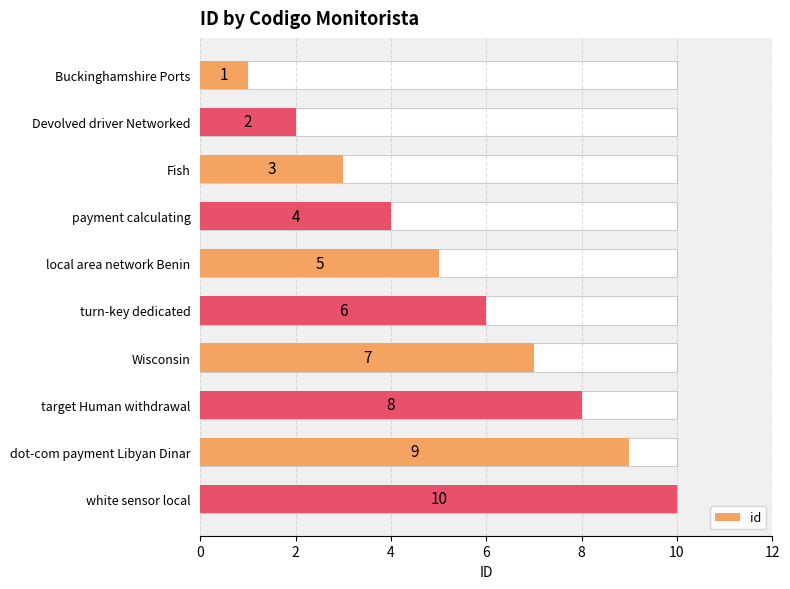

The chart shows a value of 11 at Wisconsin. True or false?

False